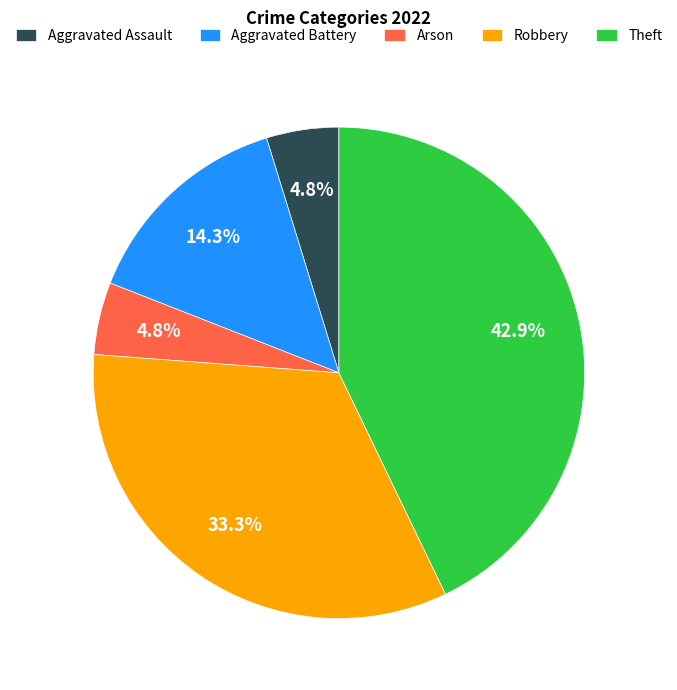

How many slices are in this pie chart?

5